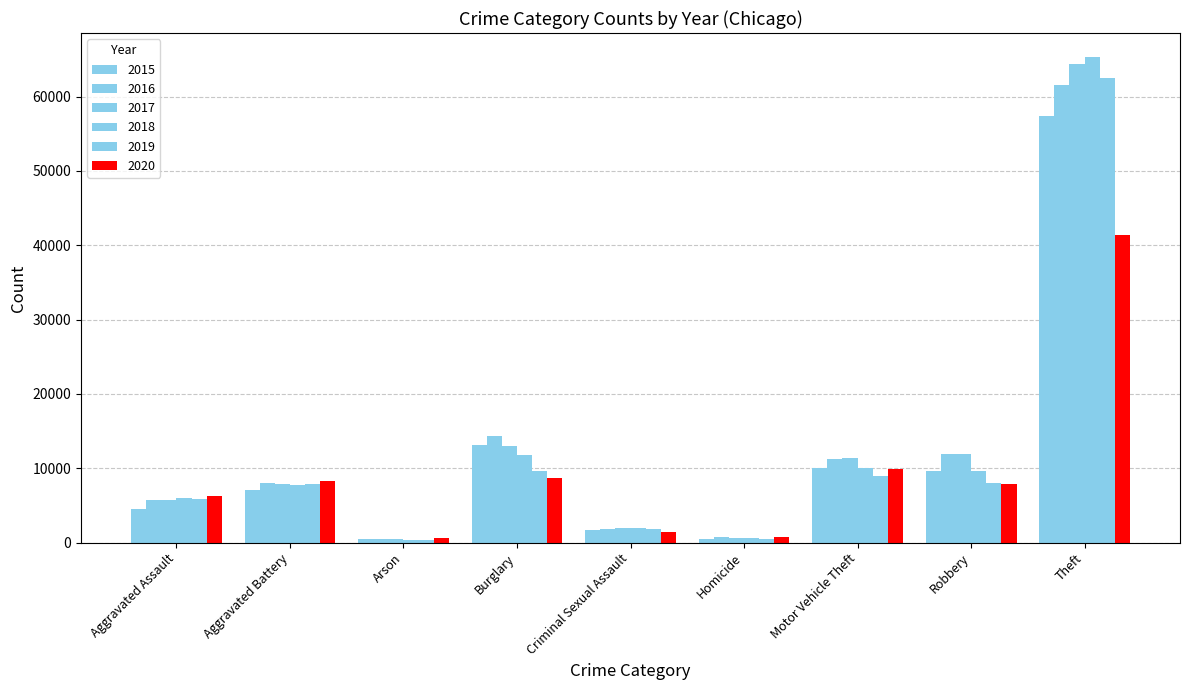

What is the label of the 9th bar from the right?

Aggravated Assault